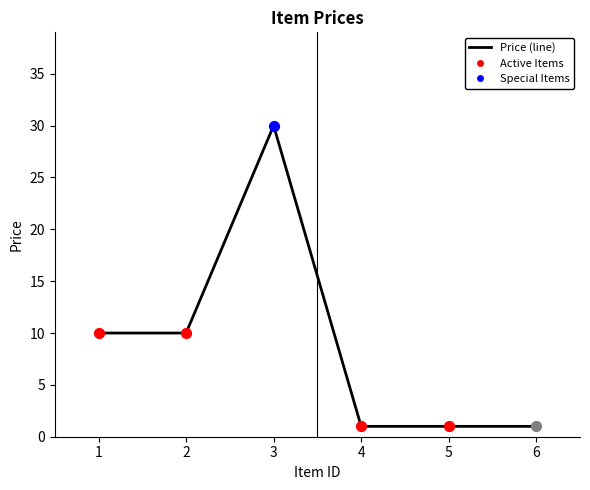

Approximately how many times larger is the value at 2 compared to 1?

1.0